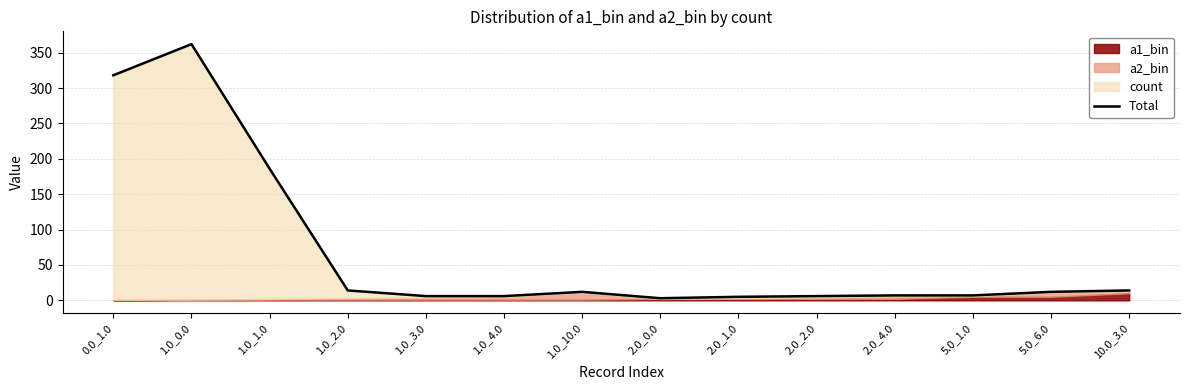

The chart shows a value of 20 at 5.0_6.0. True or false?

False